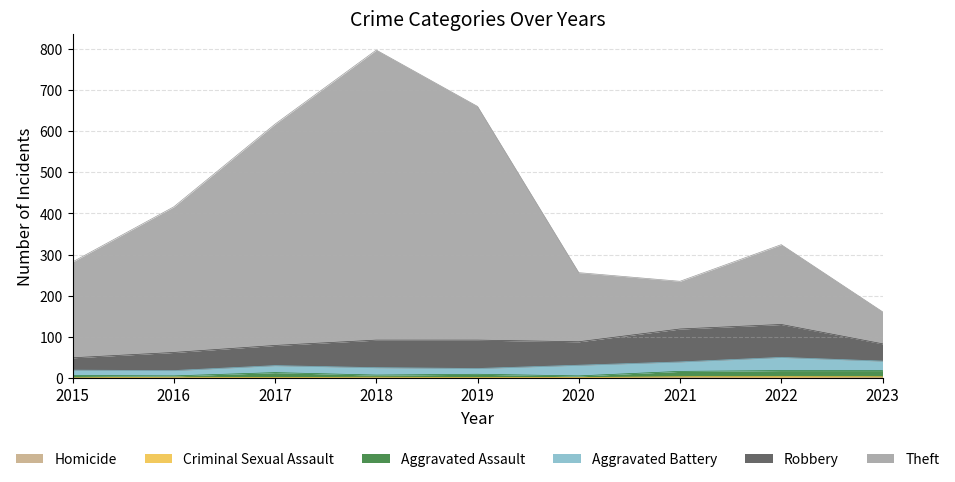

The value of Homicide at 2016 is 0. True or false?

False